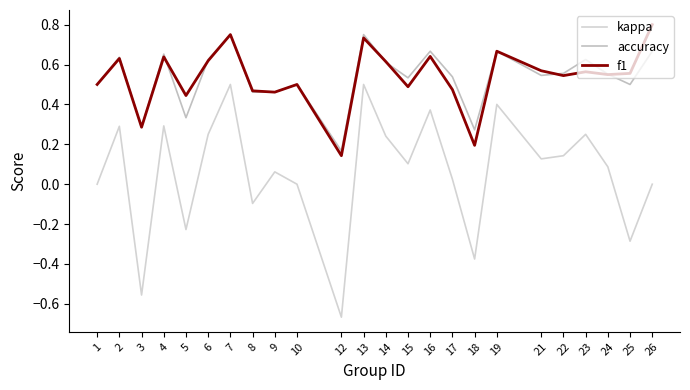

At which label does accuracy reach its minimum?

12